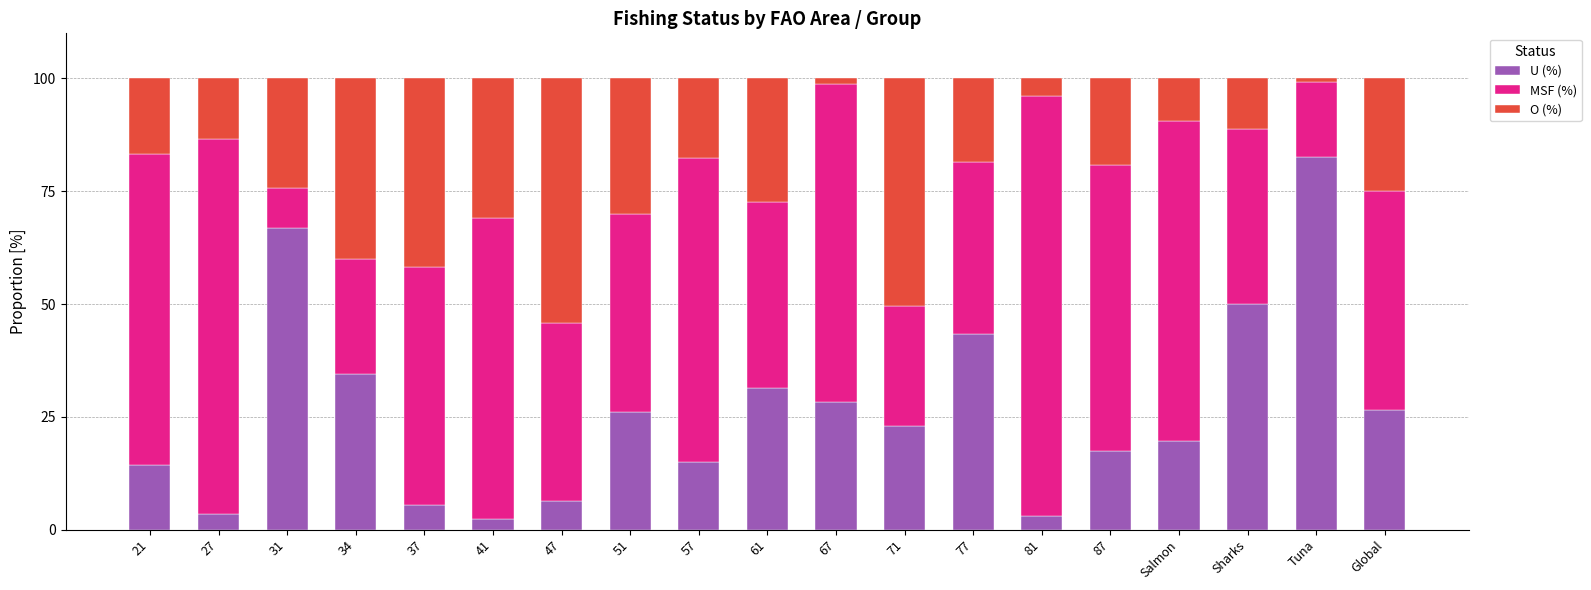

What is the lowest value of the U (%) series?

2.3